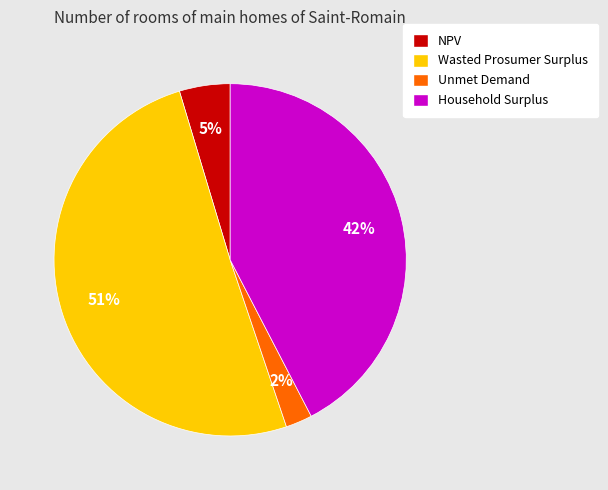

Combined, do Wasted Prosumer Surplus and NPV account for over 50%?

Yes